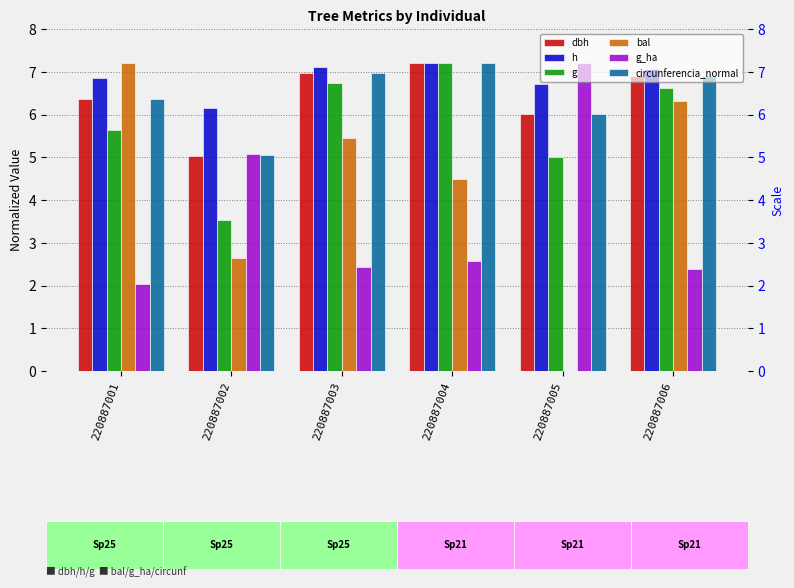

Rank the categories by g value from highest to lowest.

220887004, 220887003, 220887006, 220887001, 220887005, 220887002